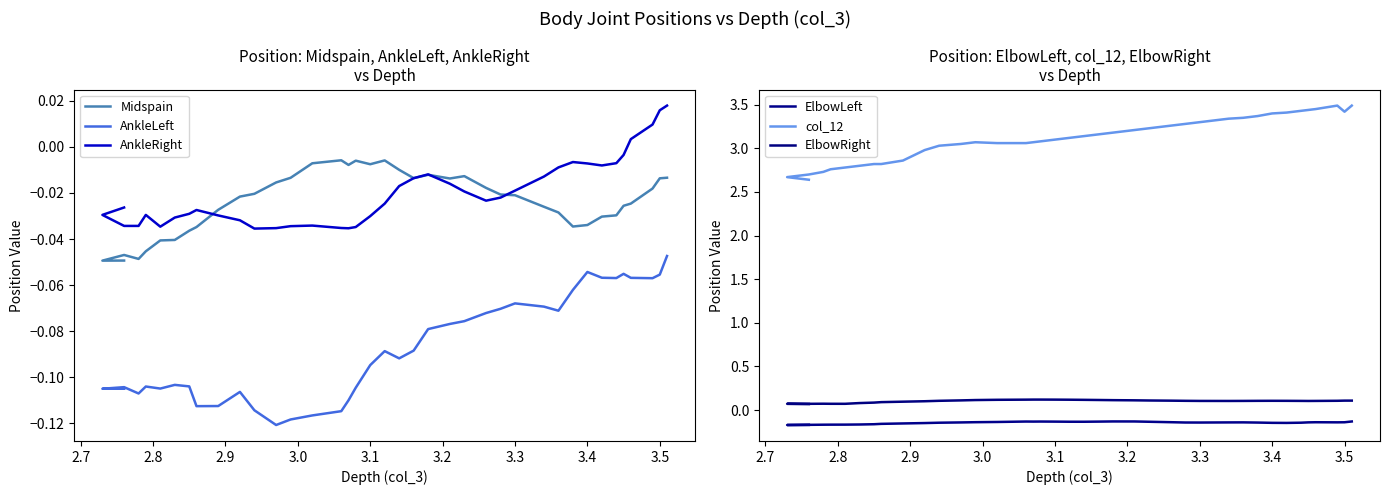

What is the sum of all col_12 values?

121.5